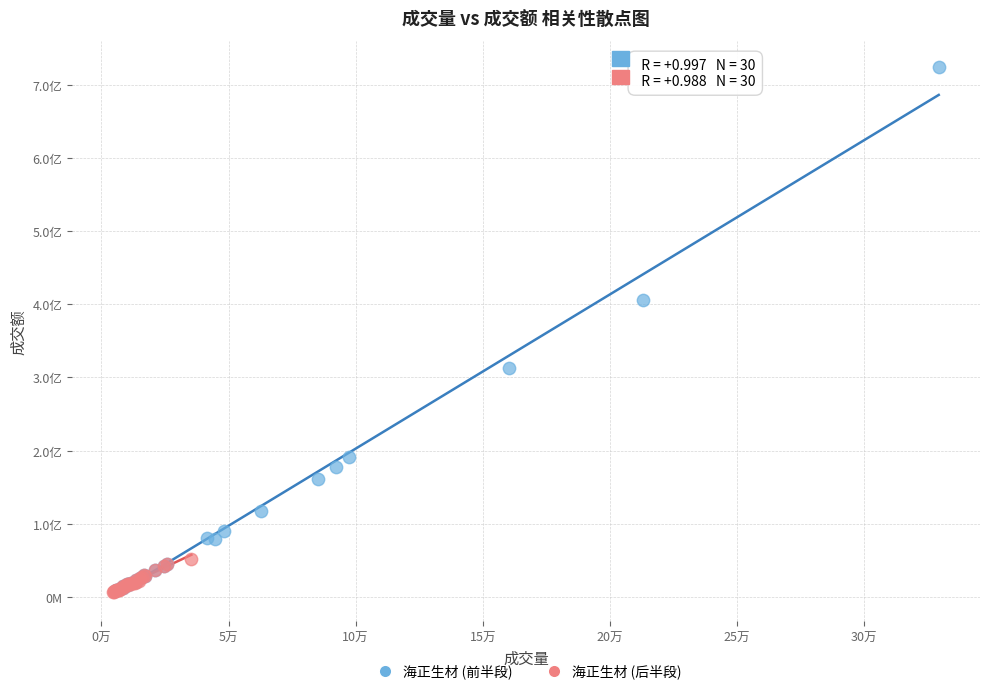

Which series reaches the maximum Y coordinate?

海正生材 (前半段)